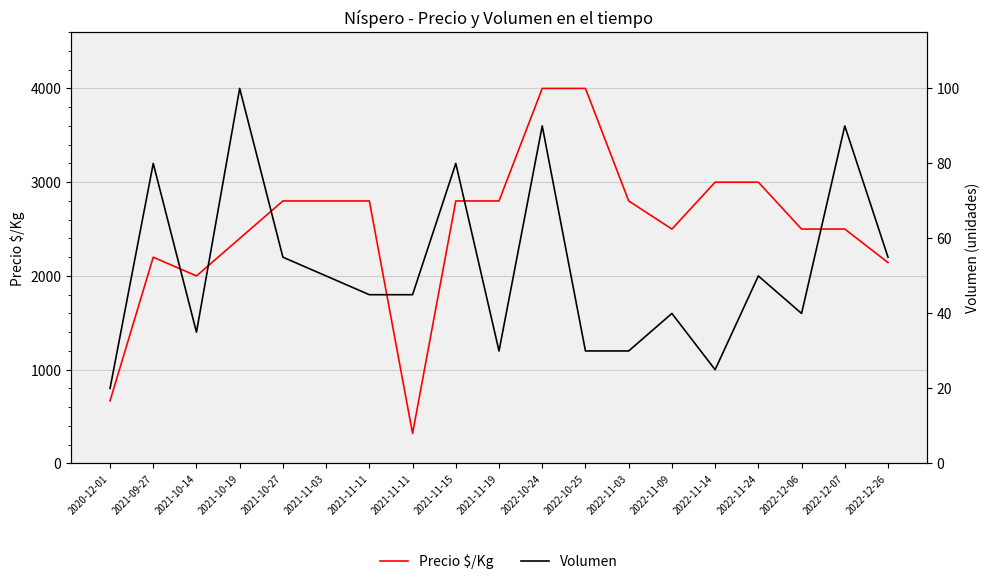

What is the sum of all Precio $/Kg values?

48030